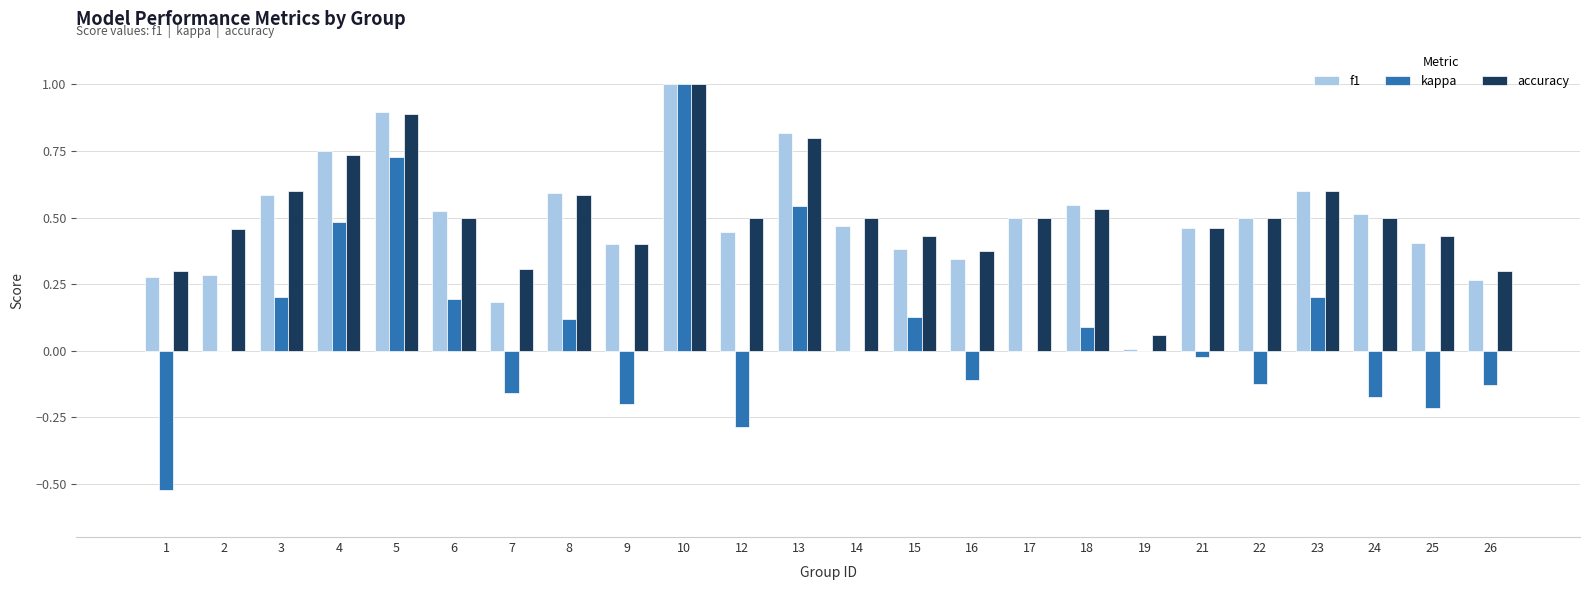

What is the sum of all f1 values?

11.7